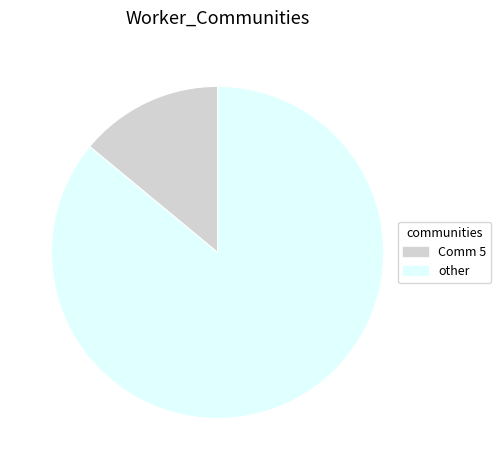

Which slice is the smallest?

Comm 5